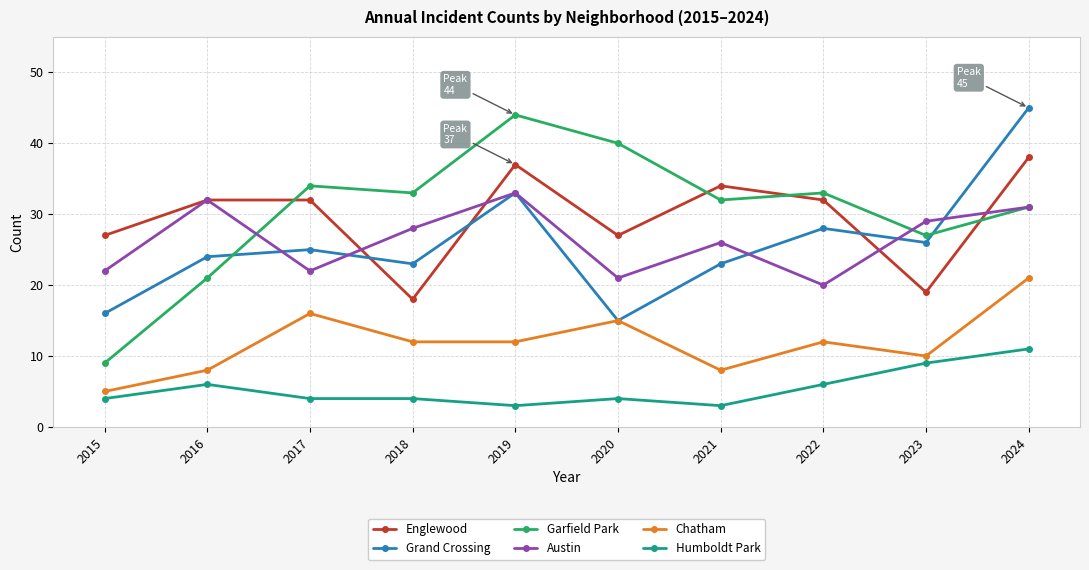

Does the chart have visible grid lines?

Yes